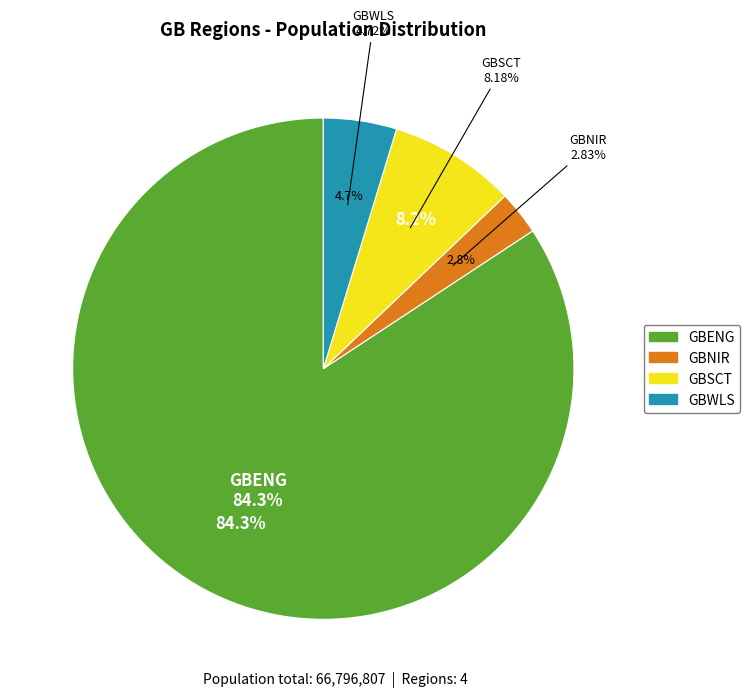

The GBSCT slice represents 3% of the pie. True or false?

False